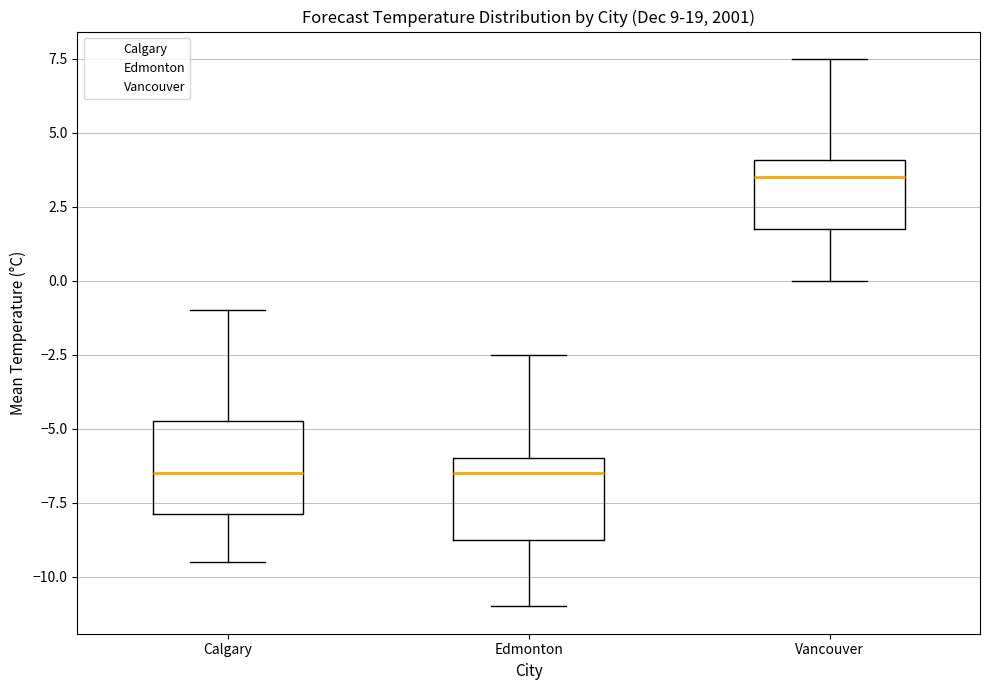

Reading left to right, transcribe this box plot: for each box, give where its median line is, the range the box spans, and where its two whiskers end, as read against the y-axis. The values are not printed on the chart, so give them approximately, as read against the axis.

Calgary: median -6.5, box -8.0 to -4.5, whiskers -9.5 to -1.0
Edmonton: median -6.5, box -8.5 to -6.0, whiskers -11.0 to -2.5
Vancouver: median 3.5, box 2.0 to 4.0, whiskers 0.0 to 7.5